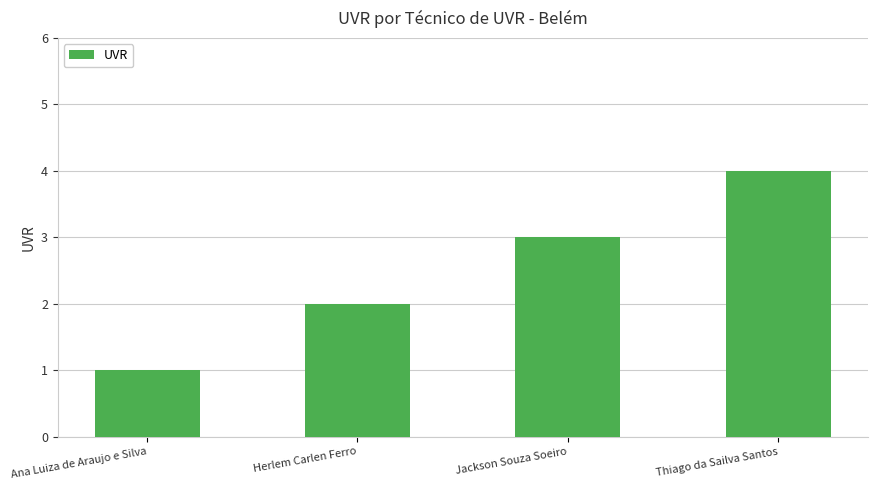

What is the change in value from Herlem Carlen Ferro to Thiago da Sailva Santos?

+2